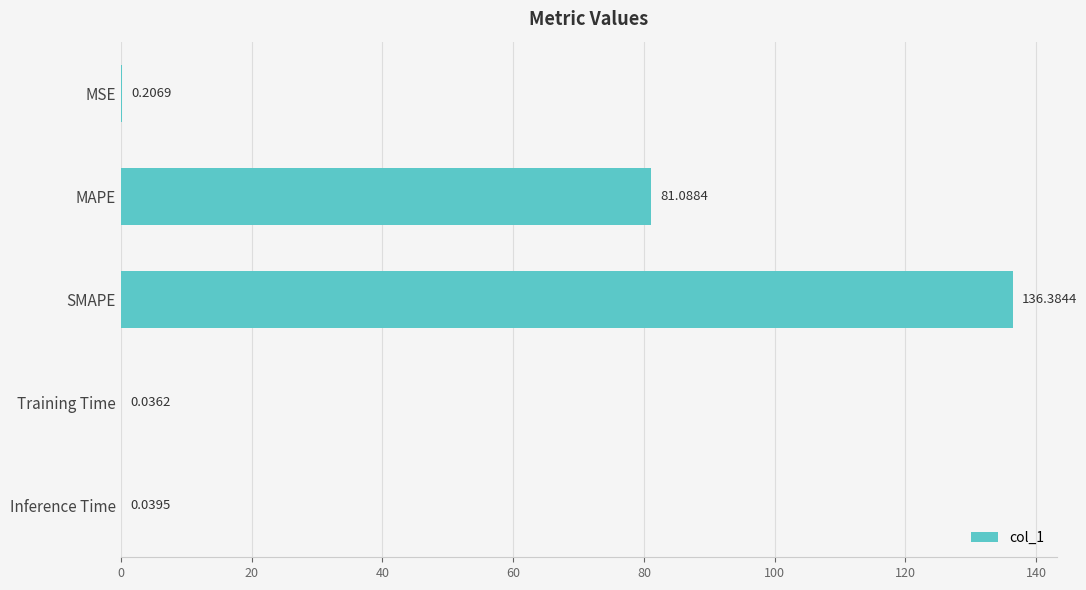

Where is the data nearest to the value 68?

MAPE